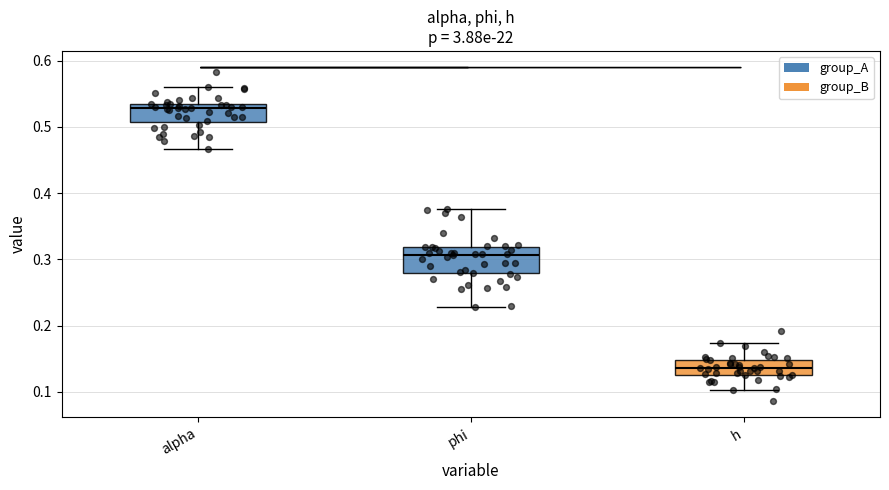

Reading left to right, transcribe this box plot: for each box, give where its median line is, the range the box spans, and where its two whiskers end, as read against the y-axis. The values are not printed on the chart, so give them approximately, as read against the axis.

alpha: median 0.53 (just below the box's upper edge), box 0.51 to 0.53, whiskers 0.47 to 0.56
phi: median 0.31, box 0.28 to 0.32, whiskers 0.23 to 0.38
h: median 0.14, box 0.13 to 0.15, whiskers 0.10 to 0.17